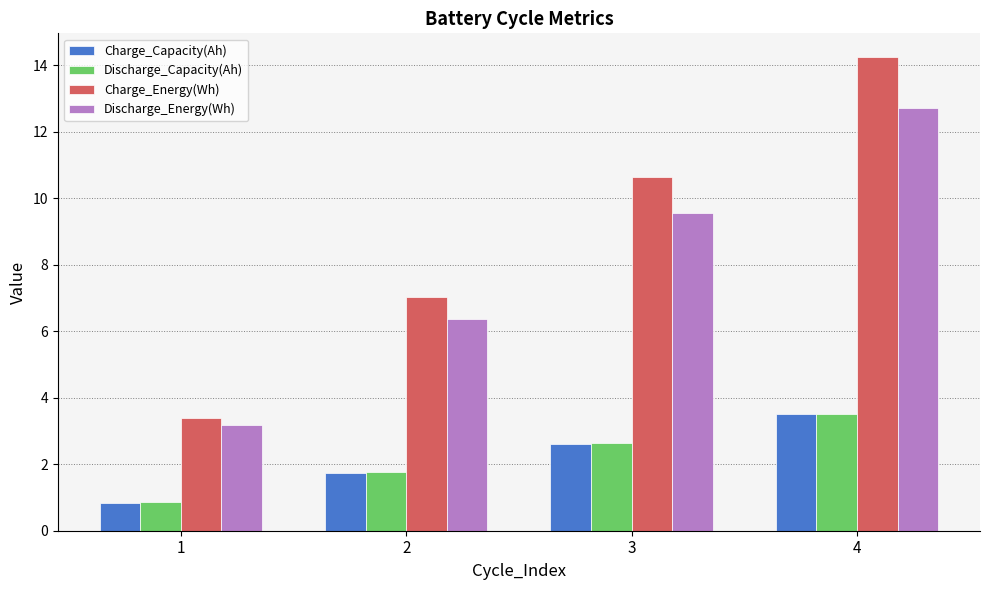

How many bars are there in total?

16